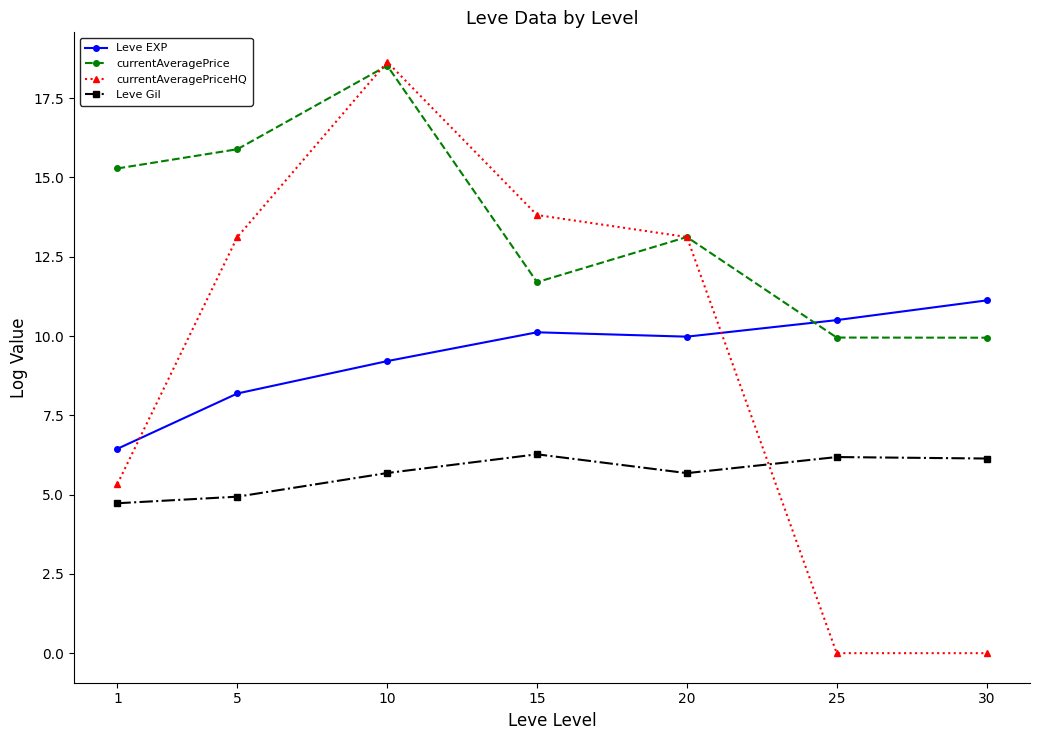

How many lines are shown in the chart?

4